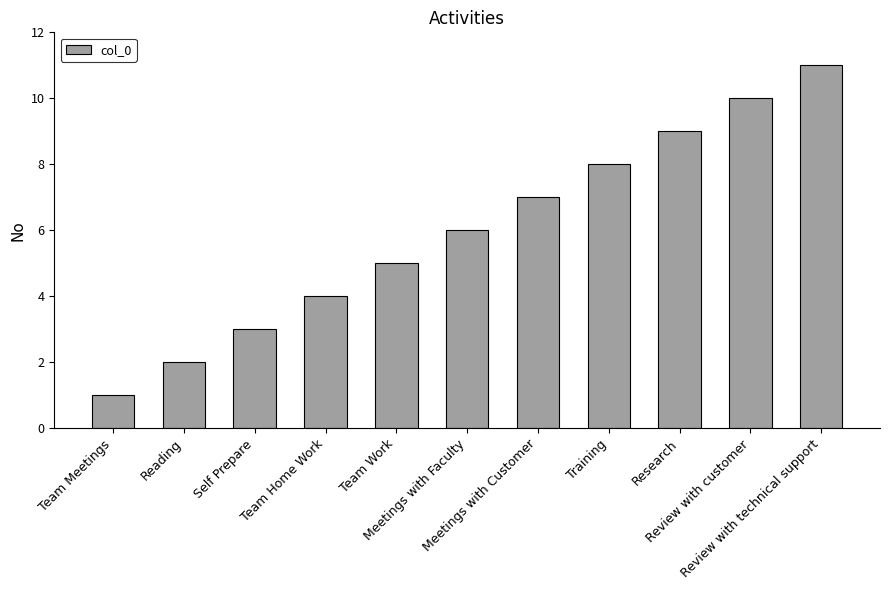

What is the change in value from Team Home Work to Training?

+4